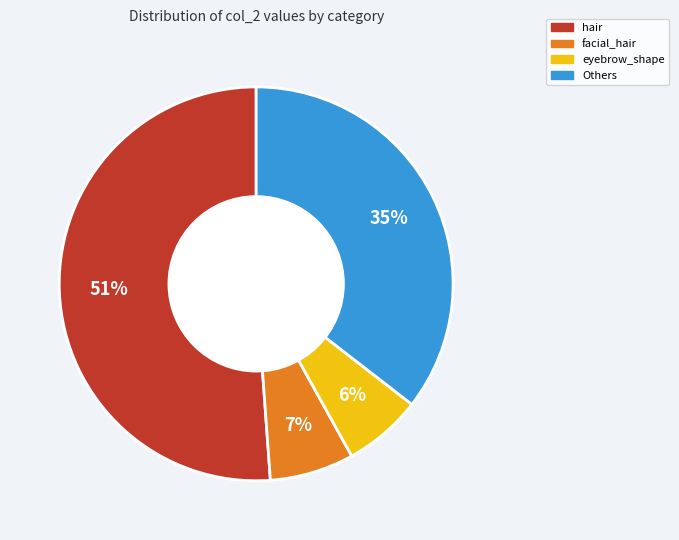

Does any single category account for the majority?

Yes